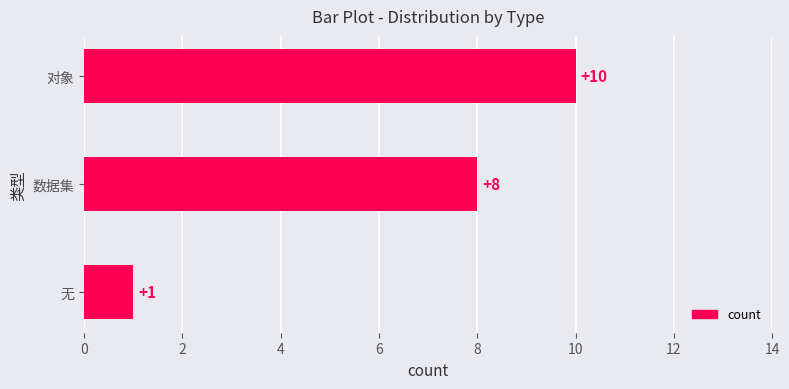

What is the change in value from 数据集 to 无?

-7